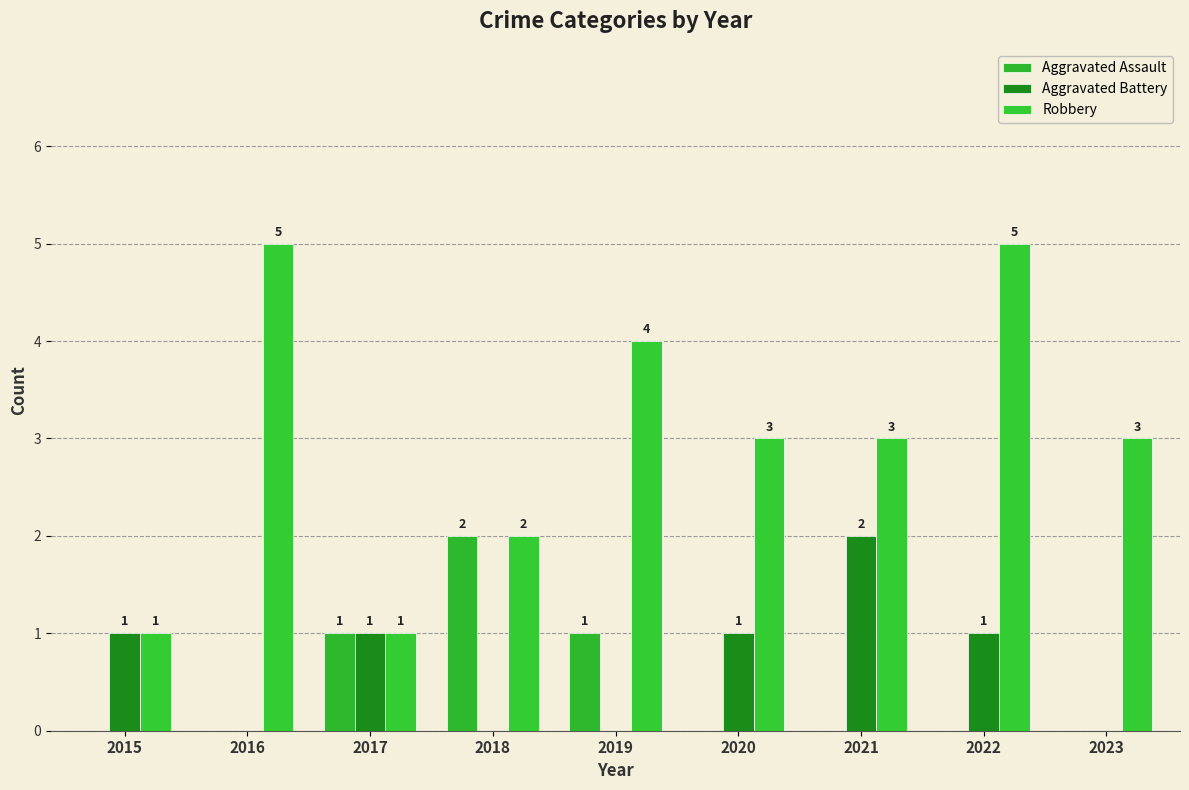

What is the difference between the Aggravated Assault values at 2017 and 2020?

1